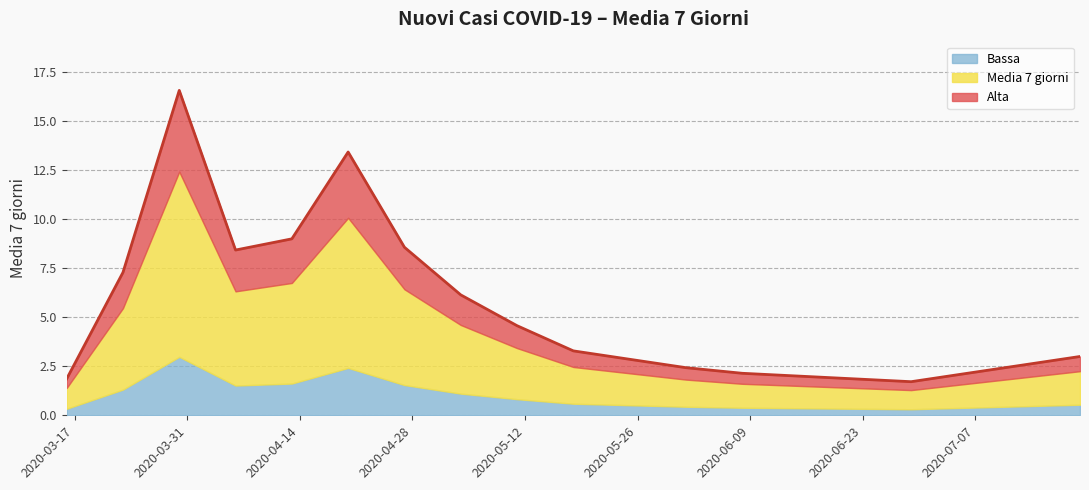

Rank the categories by value from highest to lowest.

2020-03-30, 2020-04-20, 2020-04-13, 2020-04-27, 2020-04-06, 2020-03-23, 2020-05-04, 2020-05-11, 2020-05-18, 2020-07-20, 2020-05-25, 2020-07-13, 2020-06-01, 2020-06-08, 2020-07-06, 2020-06-15, 2020-03-16, 2020-06-22, 2020-06-29